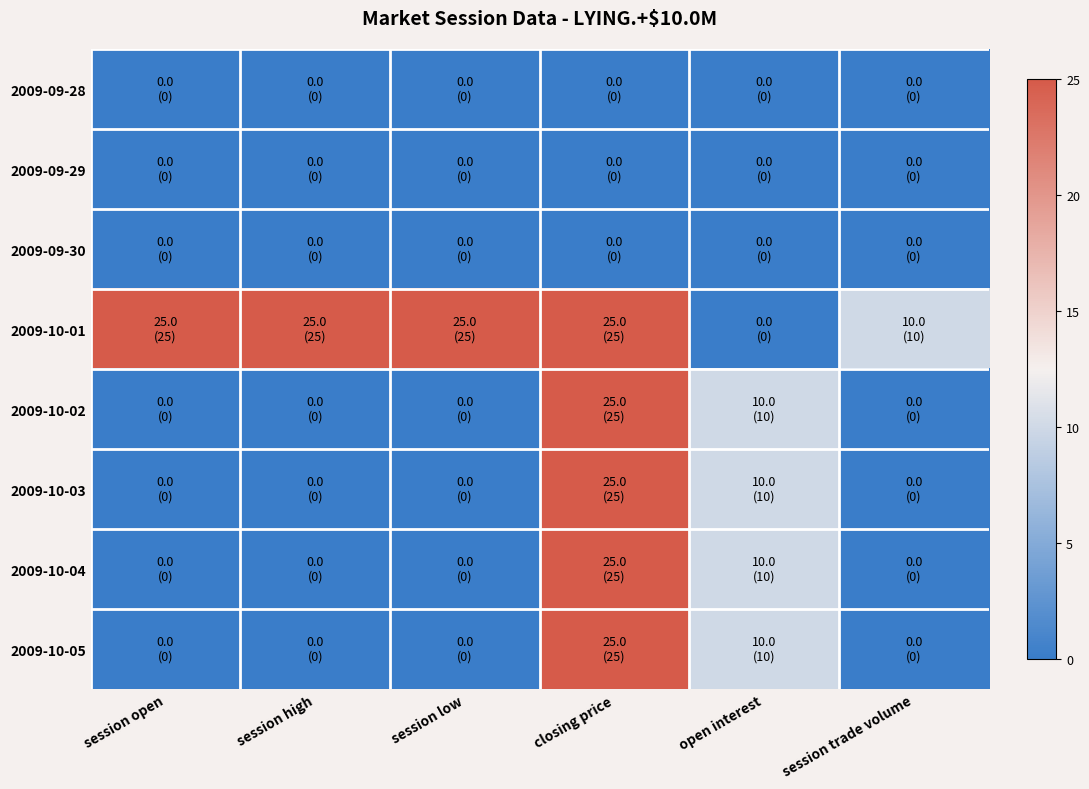

Rank the series at closing price from highest to lowest value.

2009-10-01, 2009-10-02, 2009-10-03, 2009-10-04, 2009-10-05, 2009-09-28, 2009-09-29, 2009-09-30